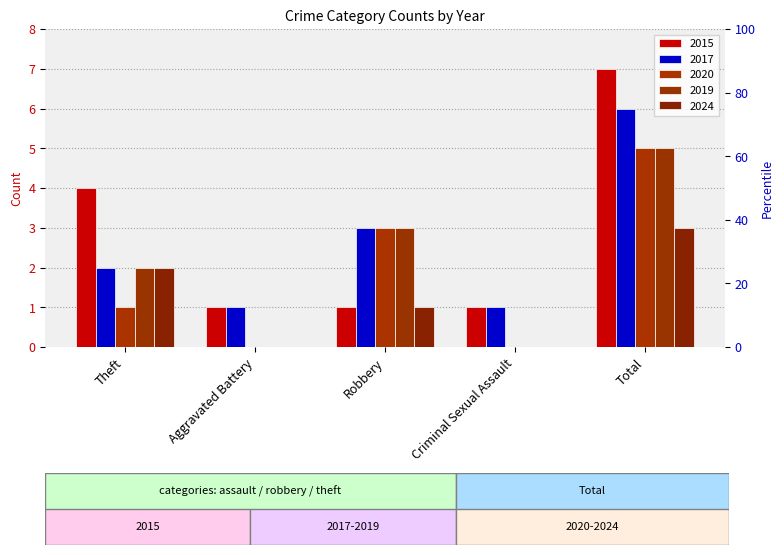

What is the difference between the 2019 values at Total and Theft?

3